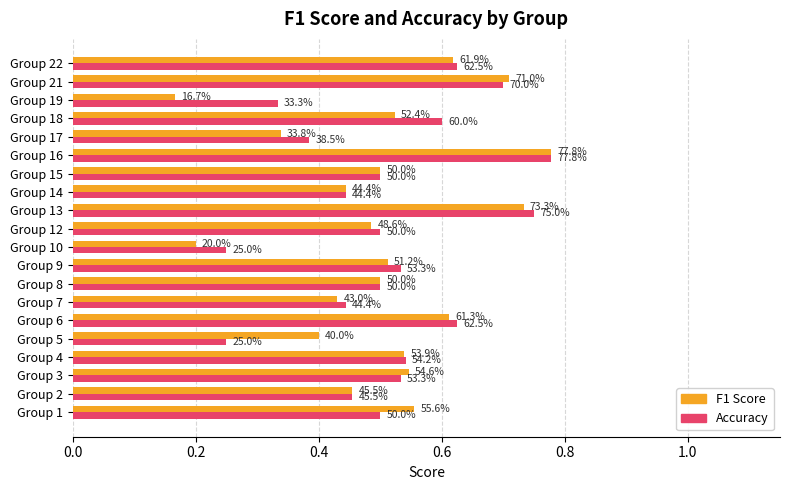

What are all the series names shown in the legend?

F1 Score, Accuracy